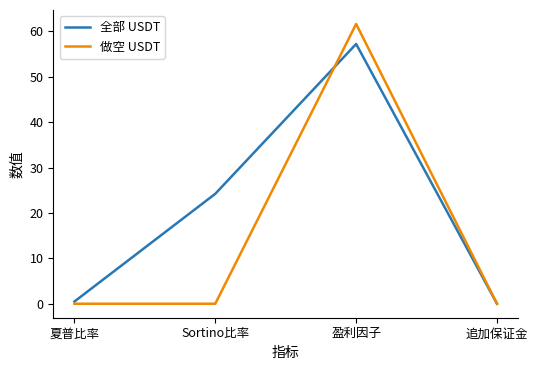

What is the highest value of the 全部 USDT series?

57.2